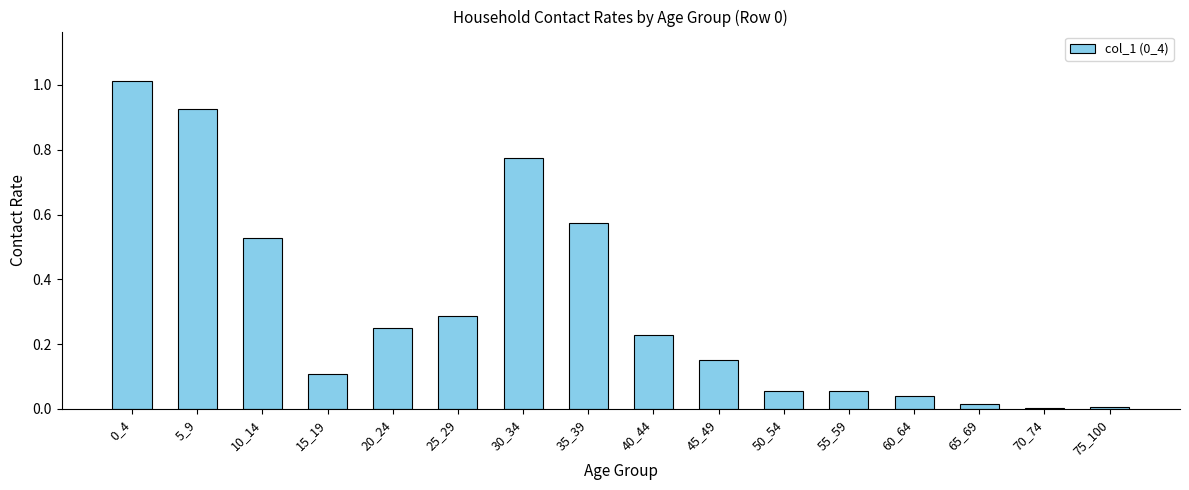

True or false: the data shows 0.2 at 15_19.

False